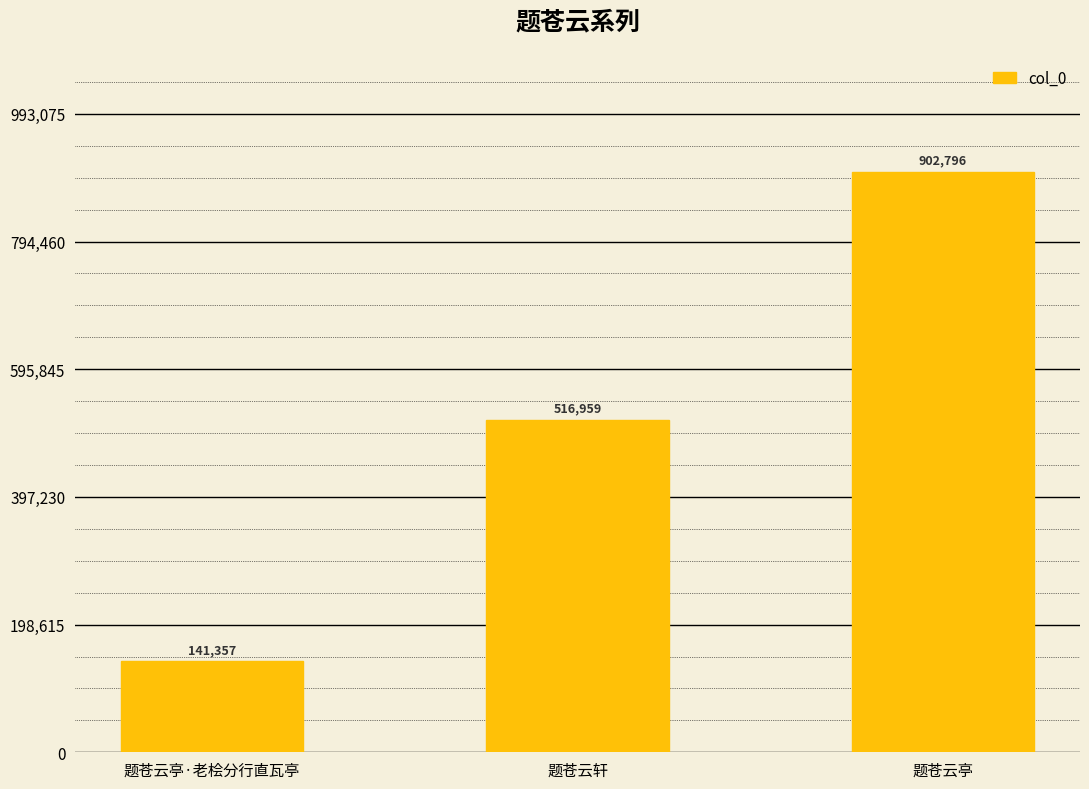

The chart shows a value of 902796 at 题苍云亭. True or false?

True